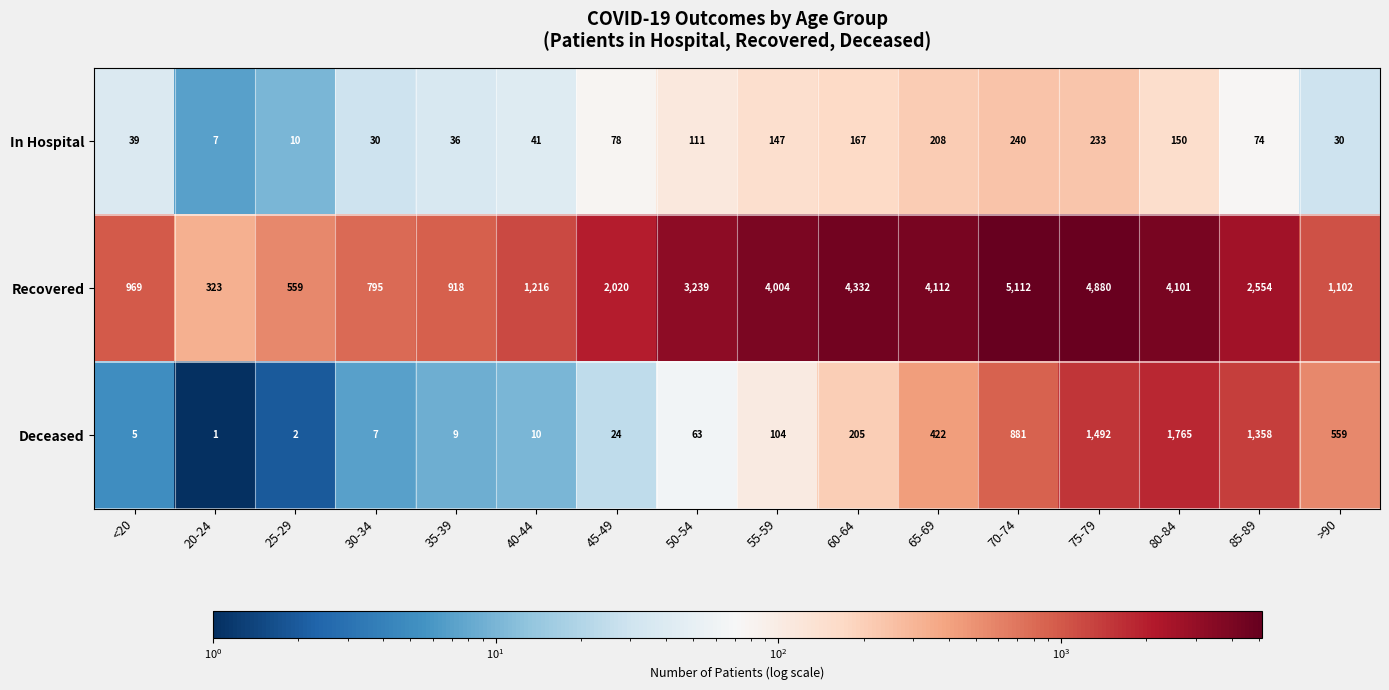

What is the difference between the highest and lowest values at 60-64?

4165